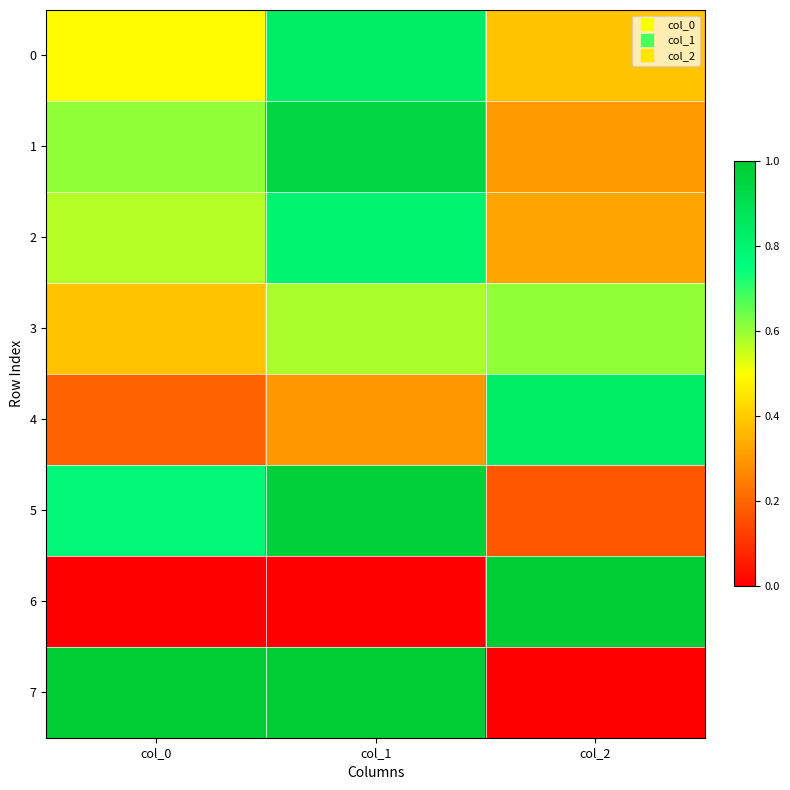

Which category has the lowest value across all series?

col_0